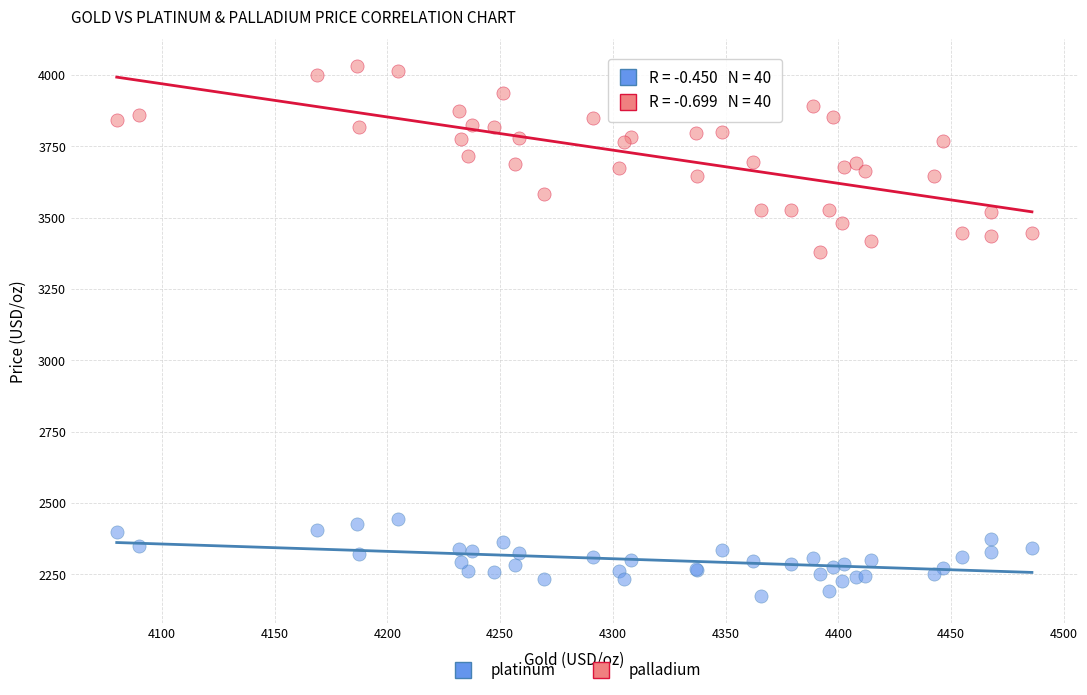

Which series has the largest Y range (max minus min)?

palladium